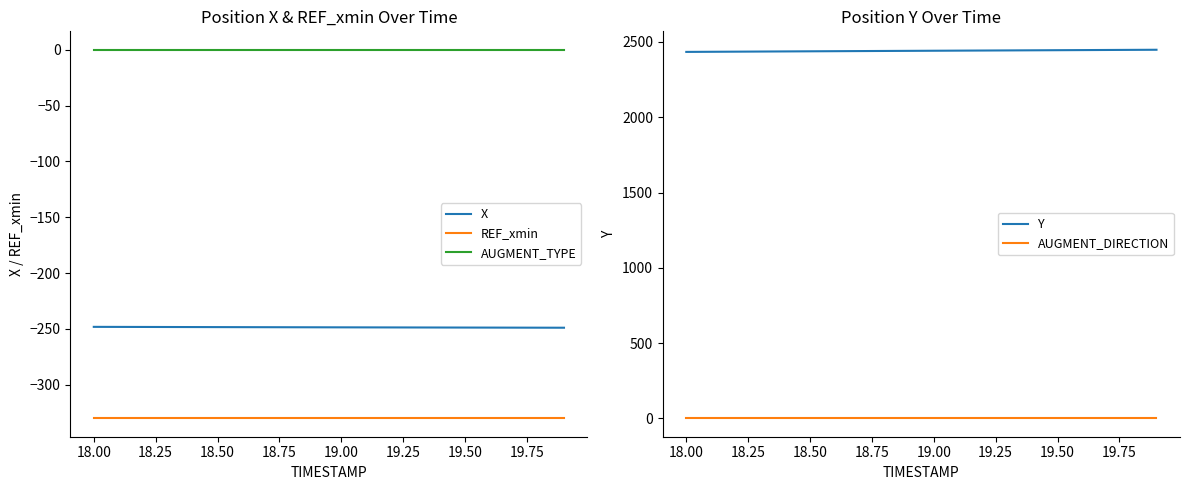

True or false: REF_xmin and Y intersect in this chart.

False